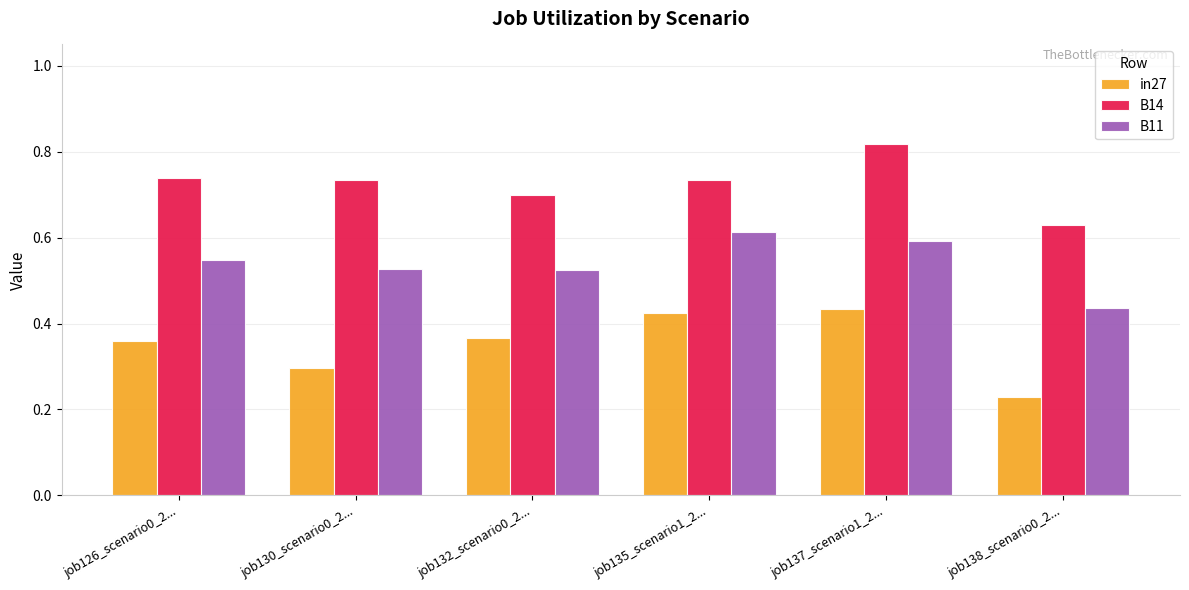

Count the in27 values in the range 0 to 1.

6